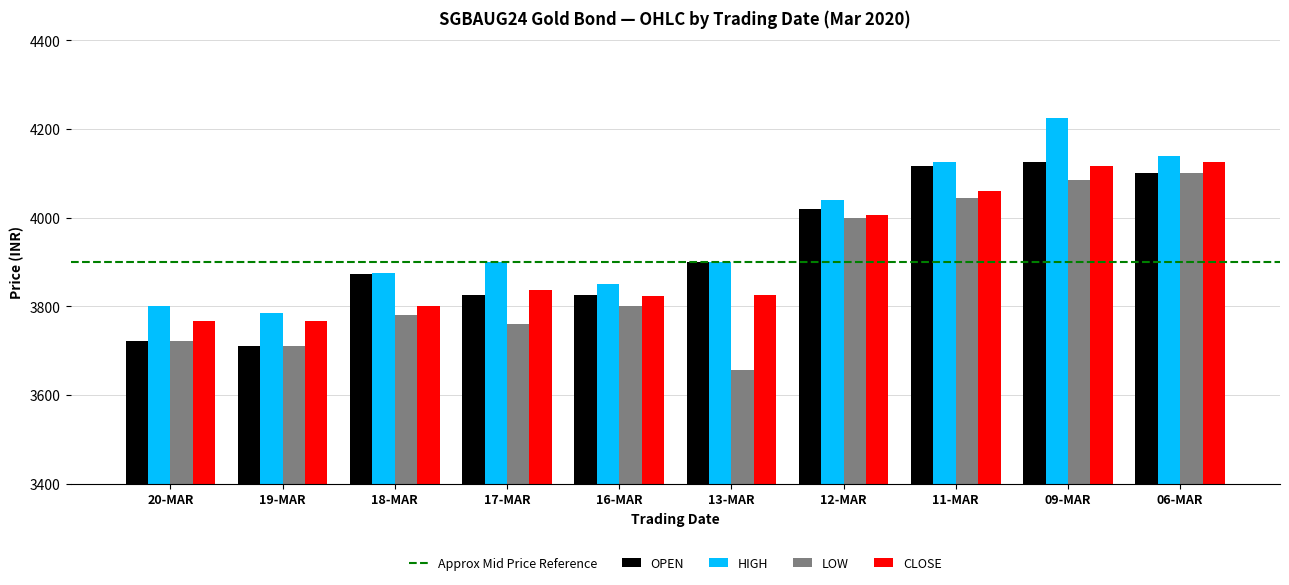

Which category has the lowest value in the LOW series?

13-MAR